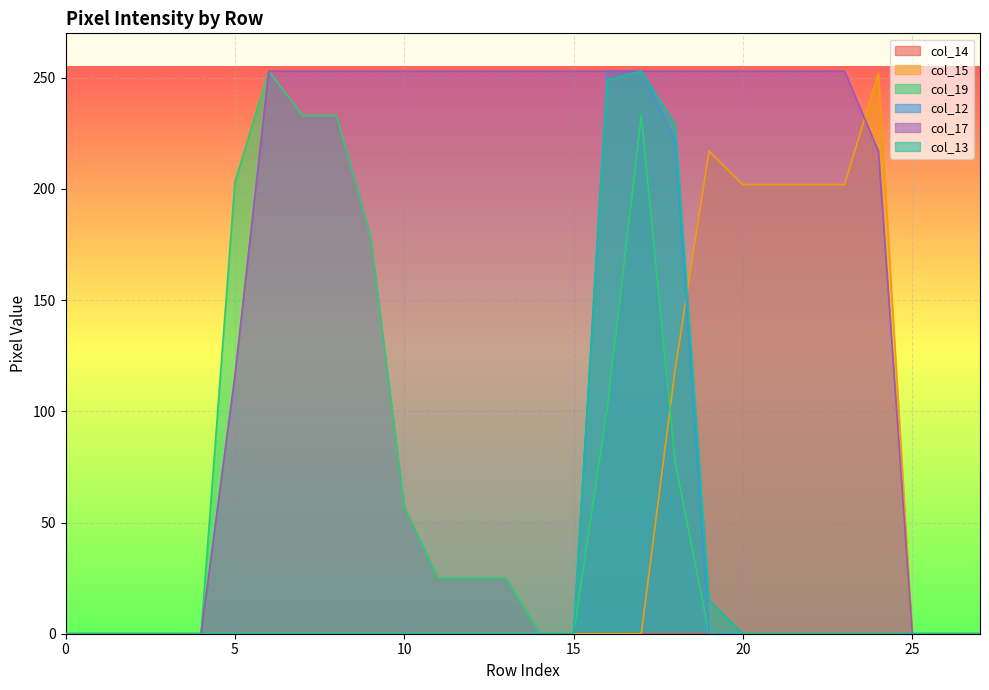

True or false: col_13 and col_12 intersect in this chart.

False